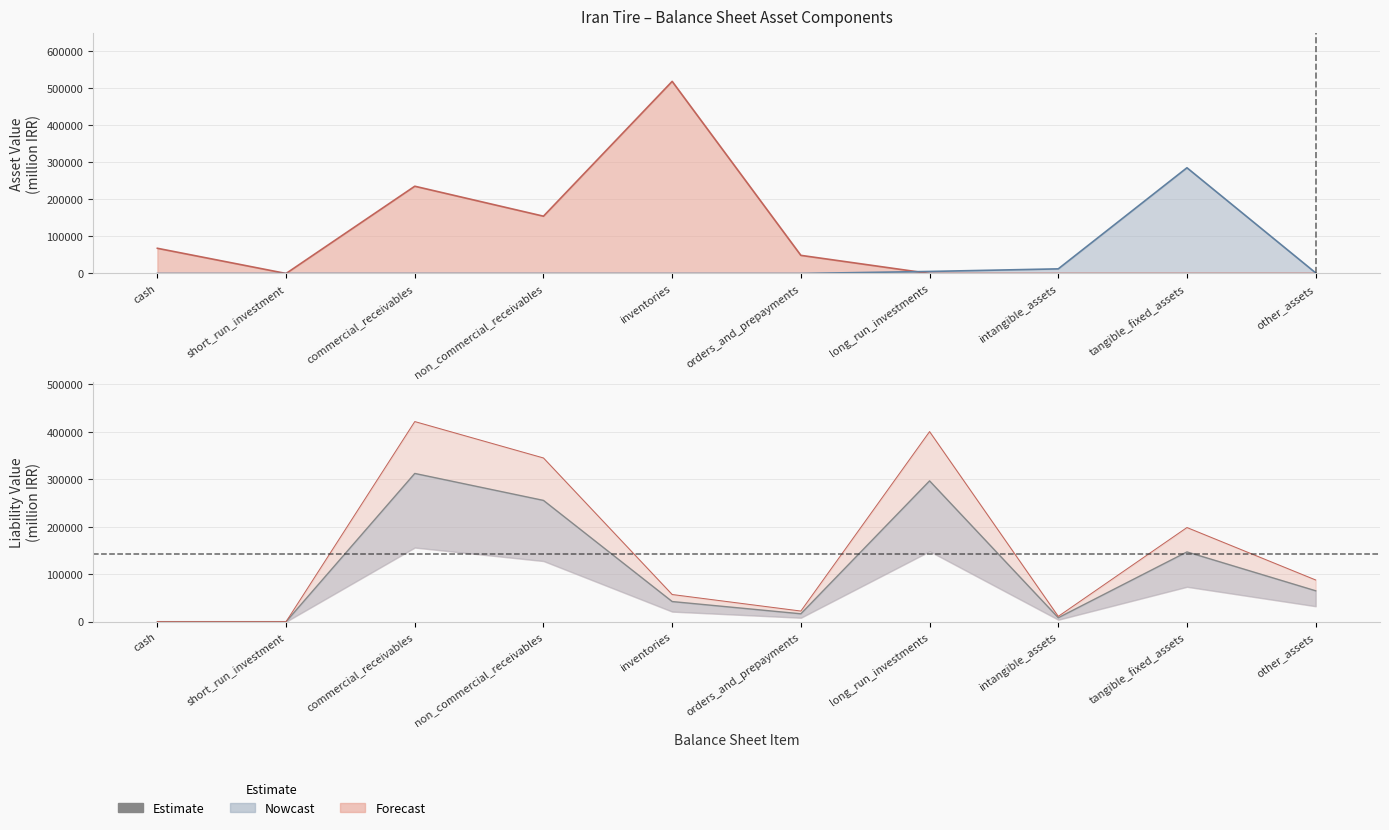

Is it true that the value at commercial_receivables is 312419?

True